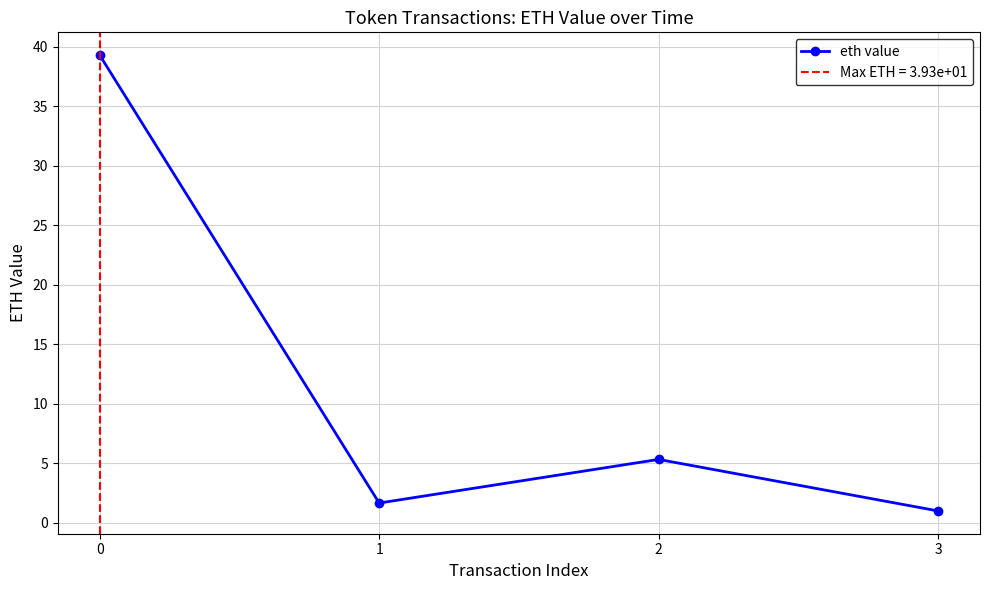

Reading left to right, transcribe all the data shown in this chart.

39.3	1.7	5.3	1.0